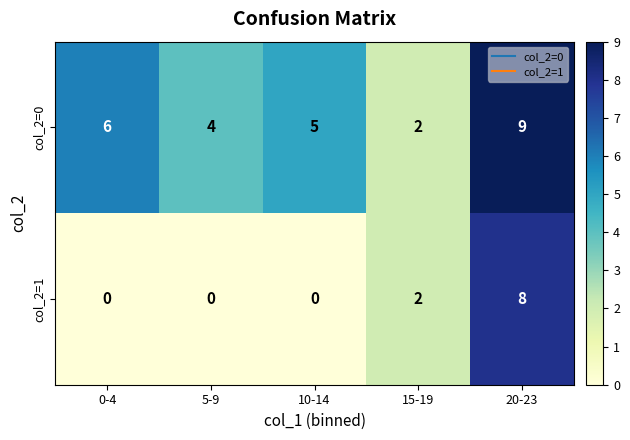

How many data points does each series have?

5